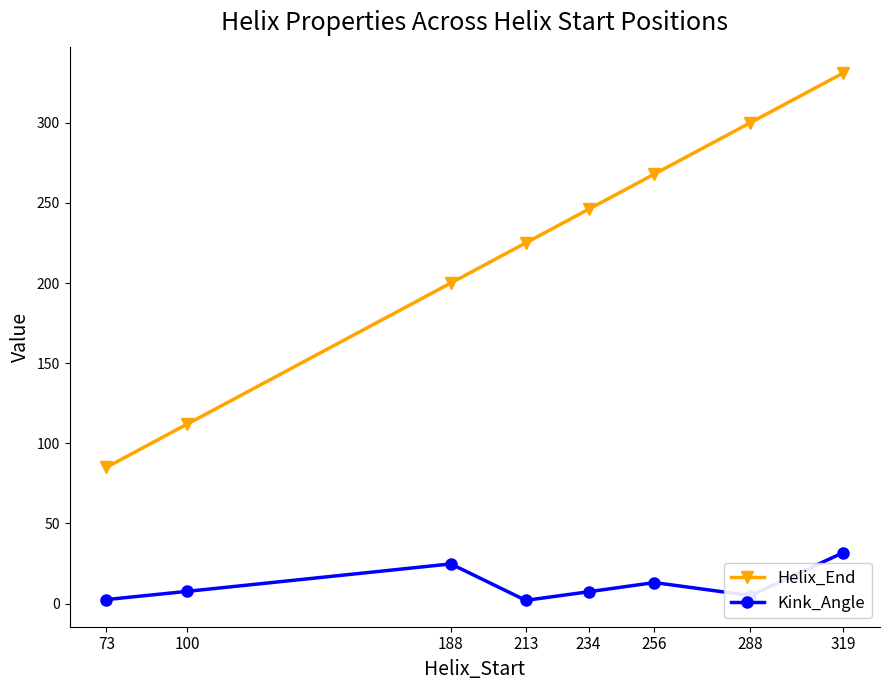

True or false: Kink_Angle has a value of 24.8 at 188.

True